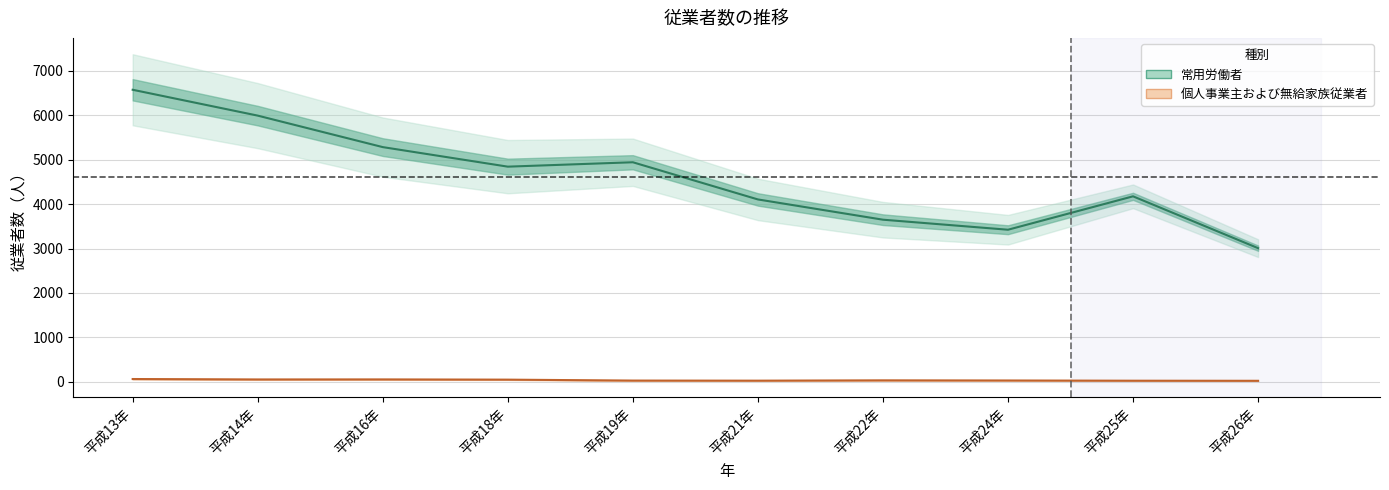

The 常用労働者 series shows 3650 at 平成22年. True or false?

True